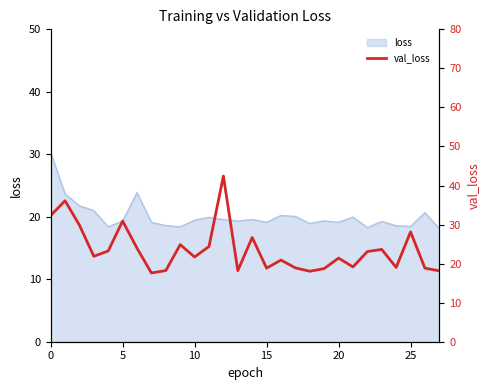

Reading left to right, list all the values displayed in this chart.

32.3	36.1	29.9	21.9	23.3	30.9	23.9	17.6	18.2	24.9	21.7	24.4	42.4	18.2	26.7	18.9	20.9	18.9	18.1	18.7	21.4	19.2	23.1	23.6	19.0	28.1	18.8	18.1